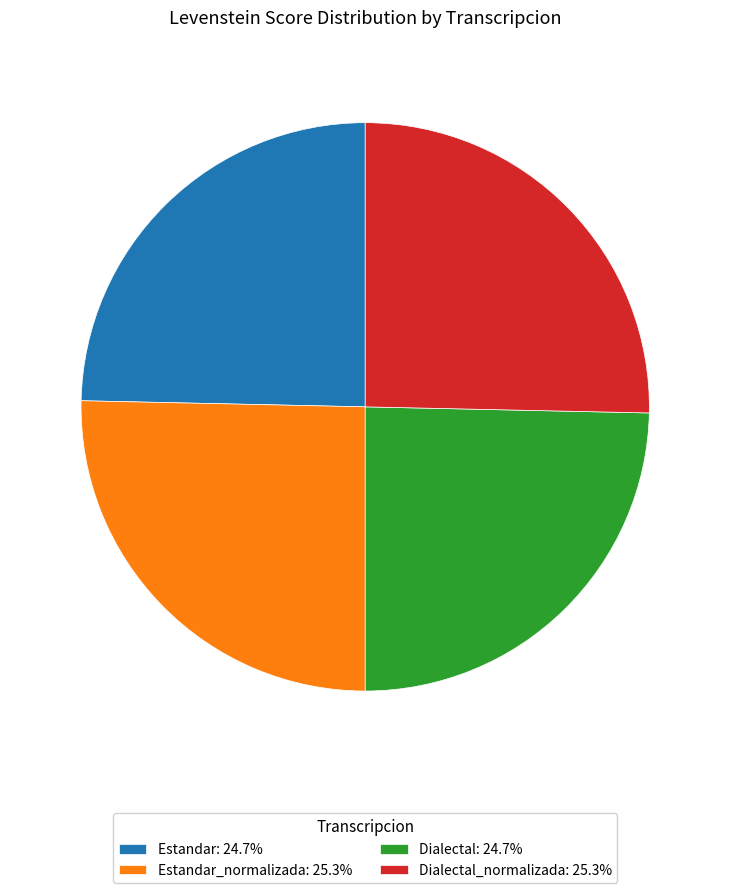

Does Dialectal_normalizada: 25.3% account for over 50% of the chart?

No